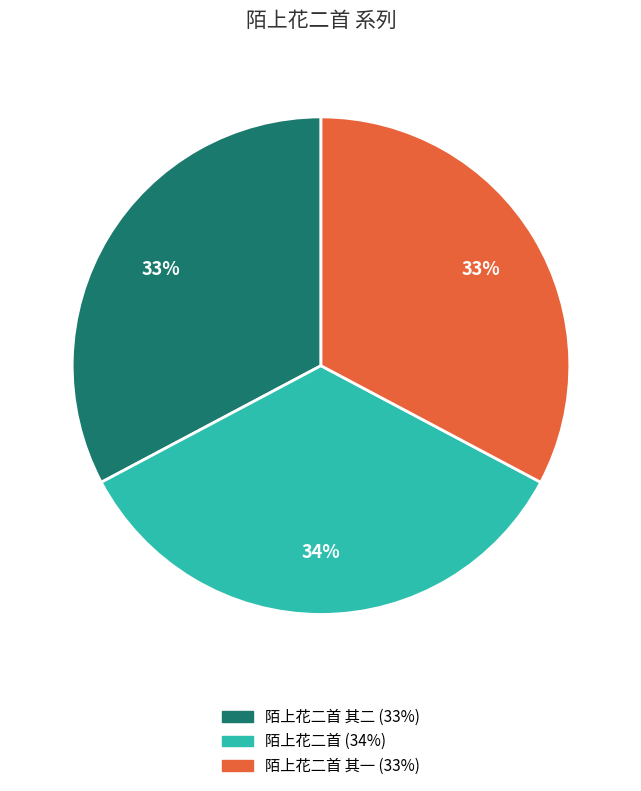

How many slices are in this pie chart?

3